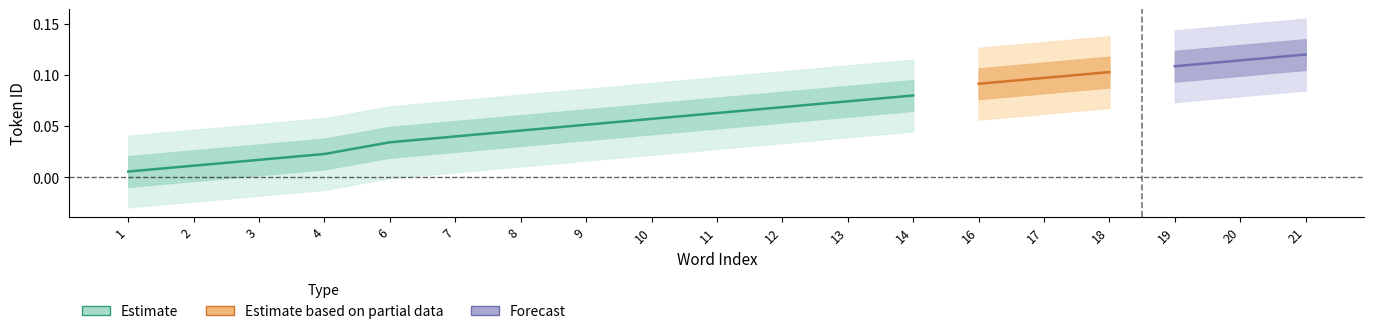

Does the chart display data point markers on the line(s)?

No